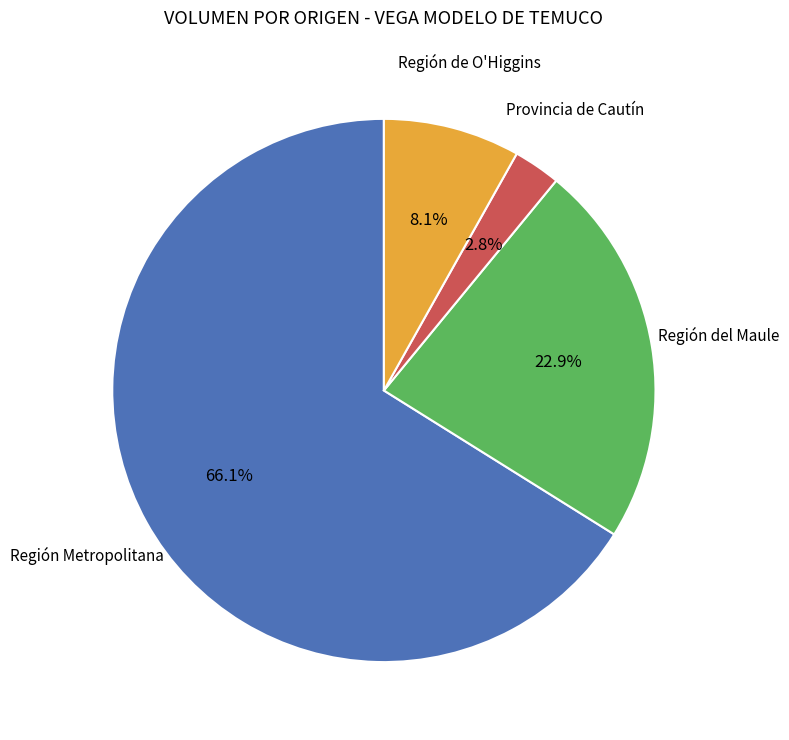

Does any single category account for the majority?

Yes